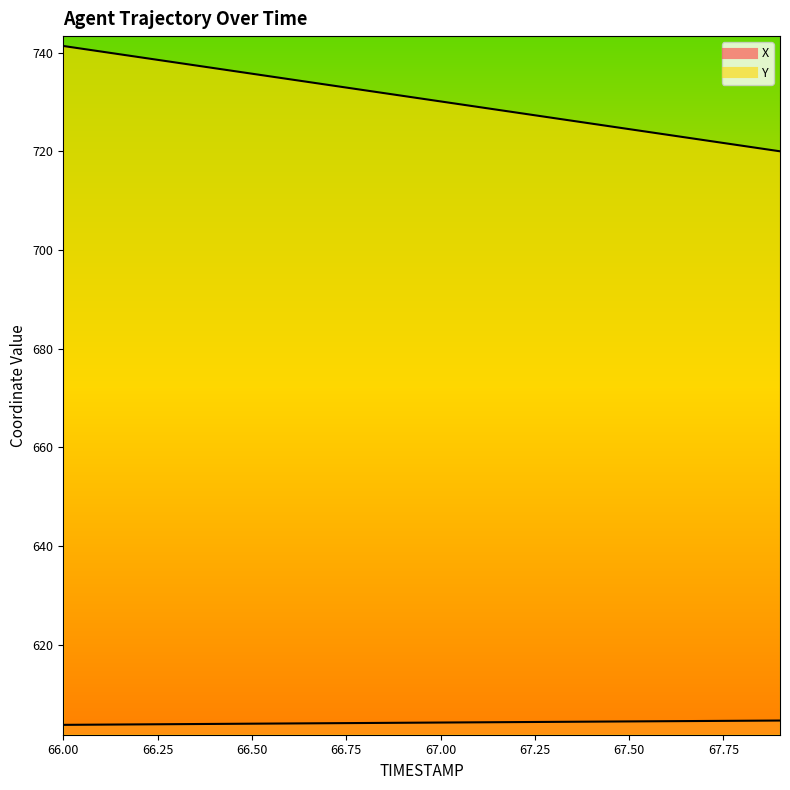

How many series are shown in this chart?

2